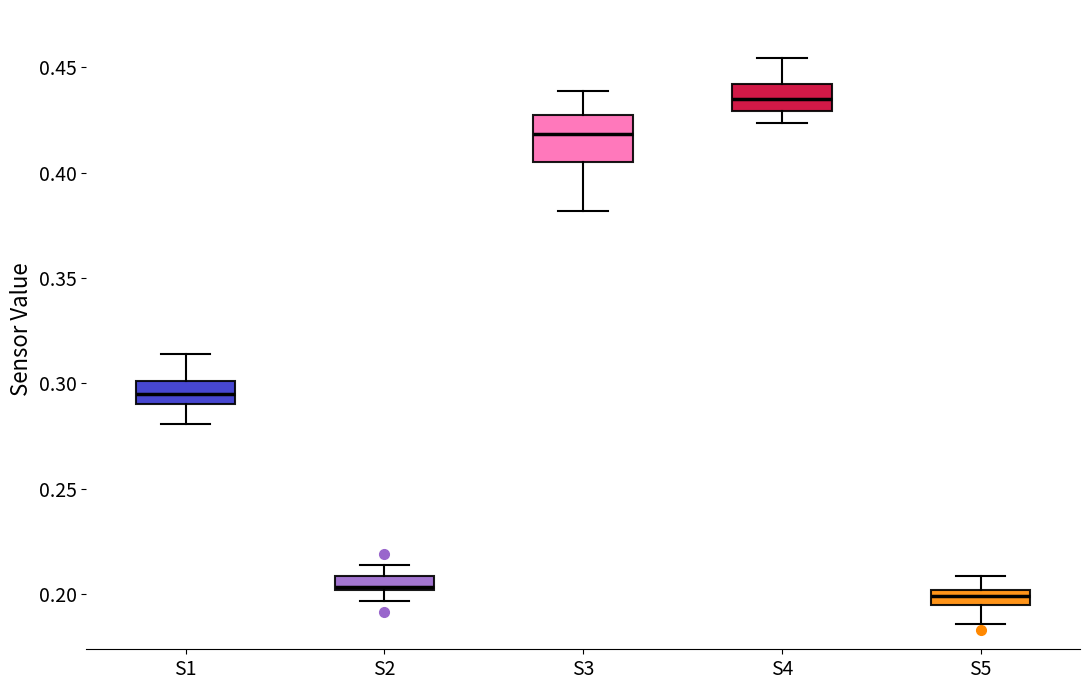

Where does the upper whisker of the box for S5 end on the y-axis? The values are not printed on the chart, so give them approximately, as read against the axis.

0.210